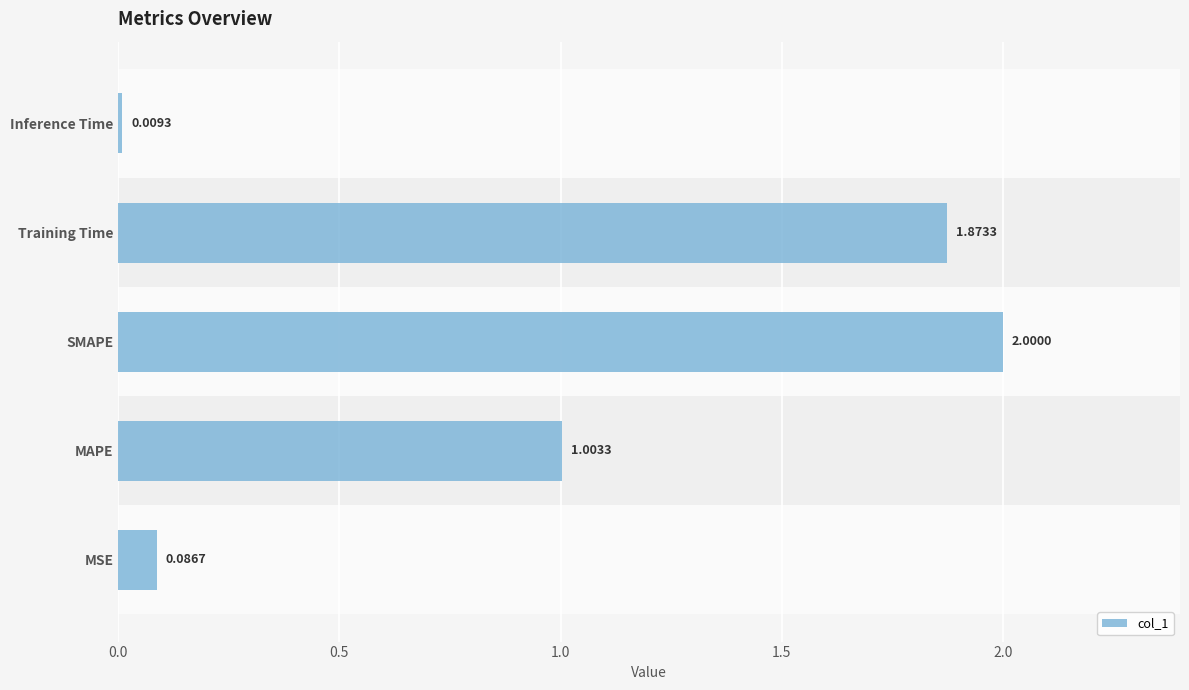

How many categories are shown in the chart?

5